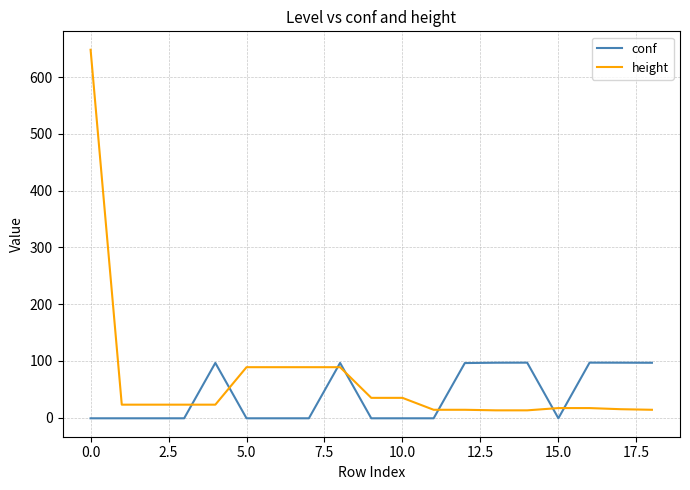

True or false: height and conf intersect in this chart.

True